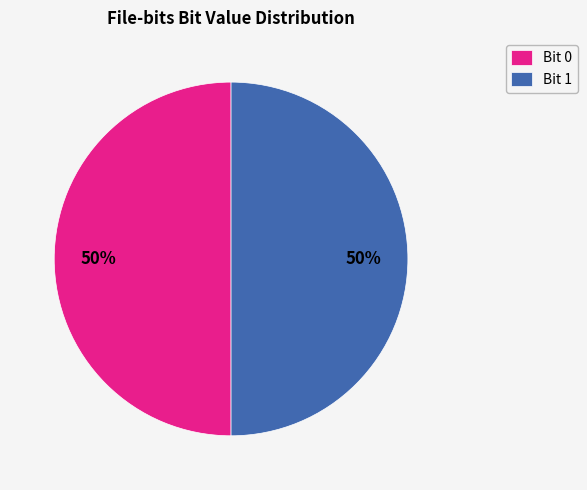

To the nearest percent, what is the average slice percentage?

50%